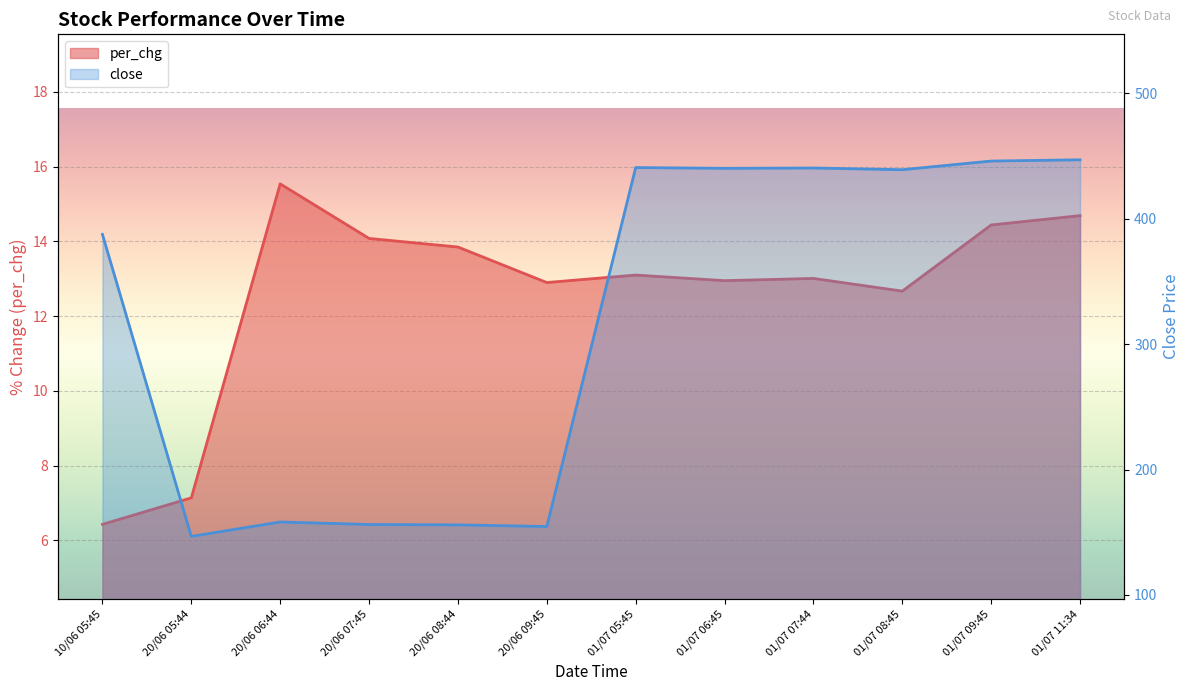

What is the average value of the per_chg series?

12.6